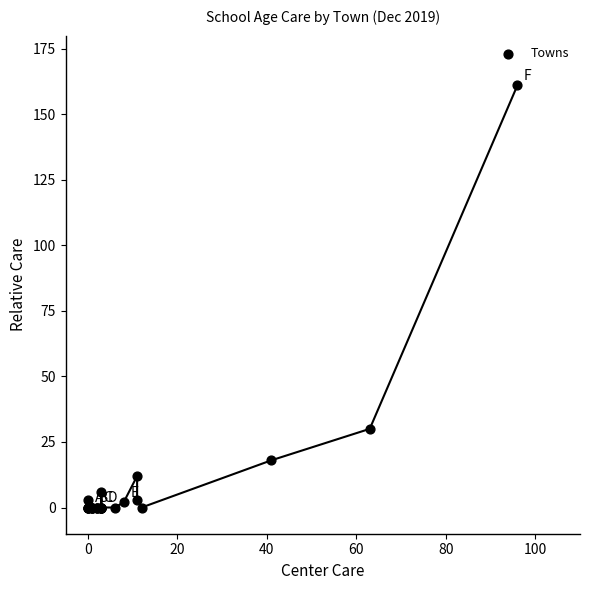

What Y value in the scatter plot is closest to 80?

30